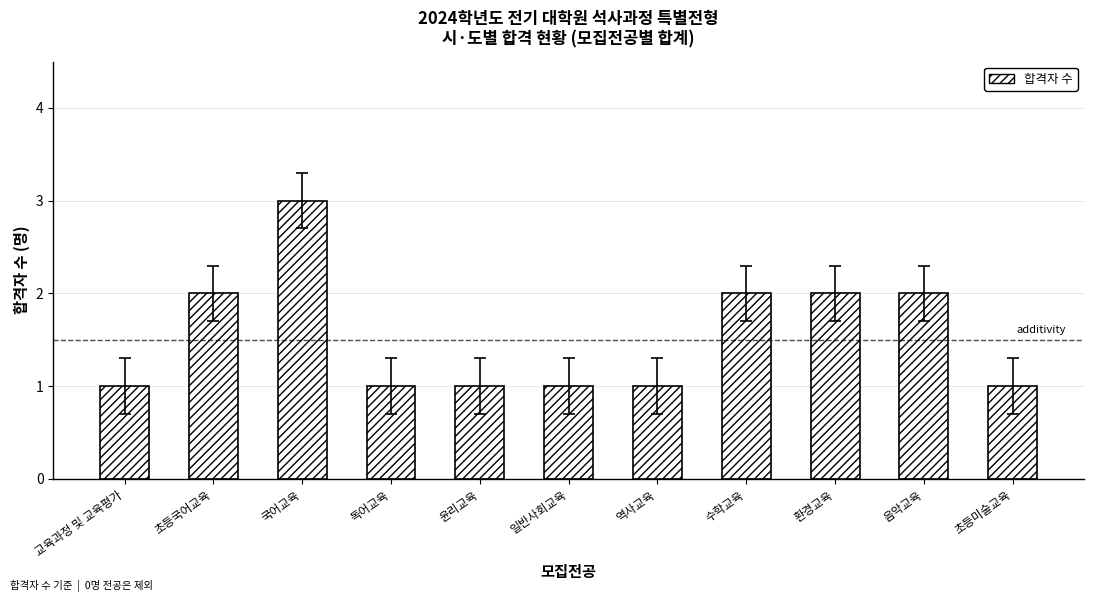

True or false: the data shows 2 at 초등미술교육.

False